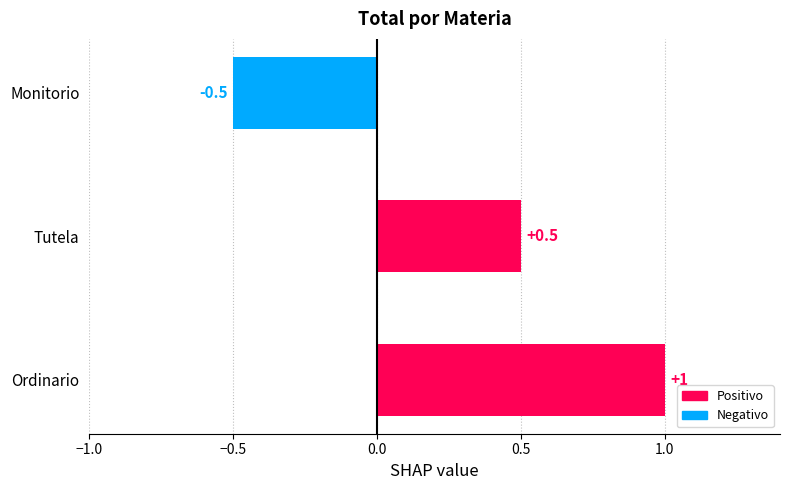

List the labels in order of value, largest first.

Ordinario, Tutela, Monitorio